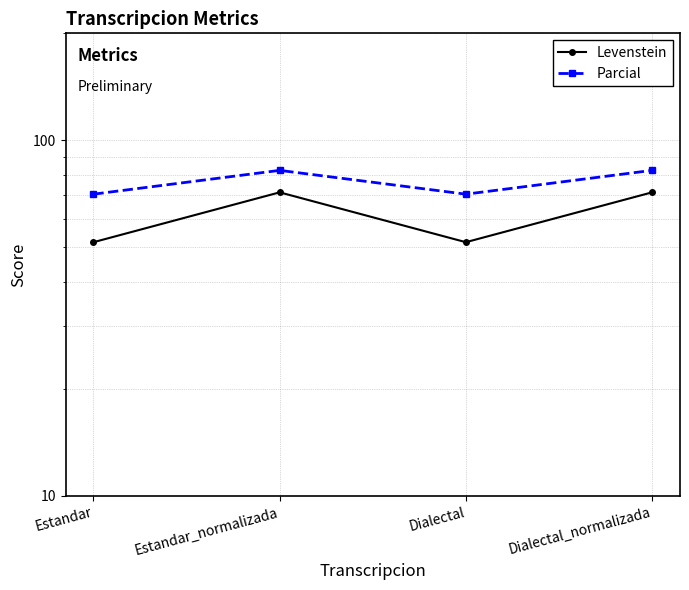

The value of Levenstein at Estandar_normalizada is 37.4. True or false?

False